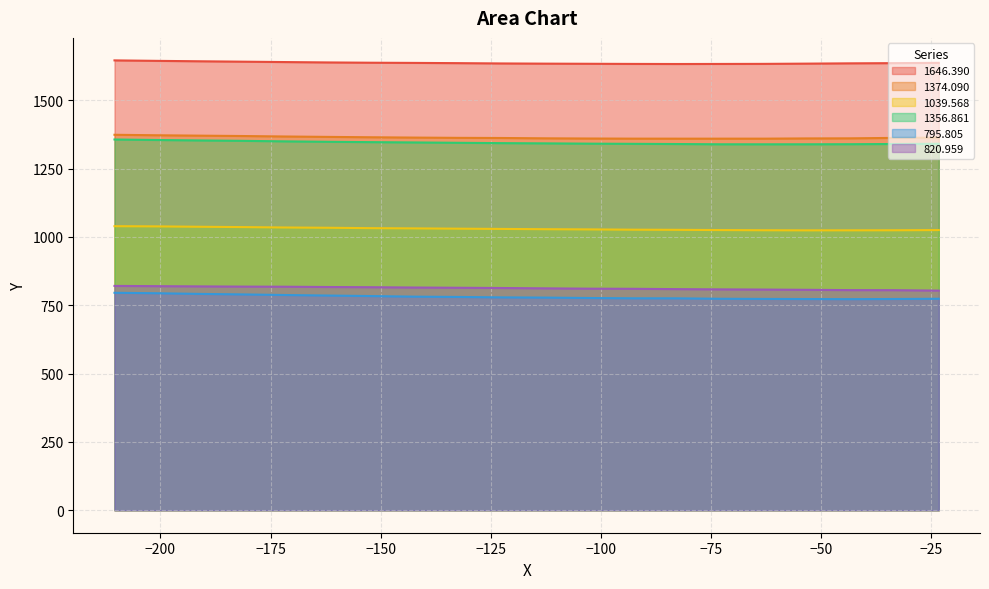

In 795.805, how many points are lower than both neighbors (excluding endpoints)?

1